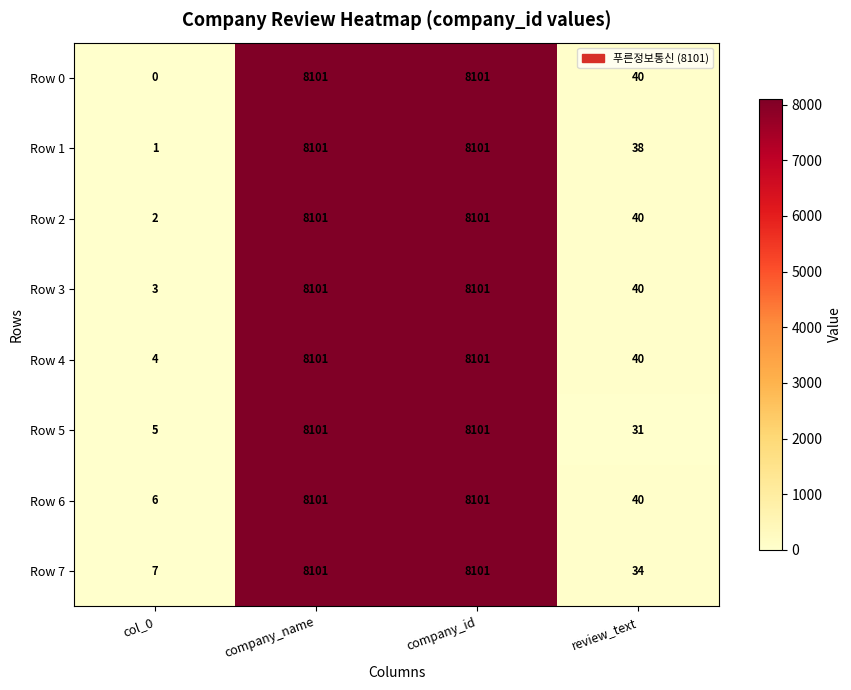

Is it true that Row 2 equals 8101 at company_id?

True